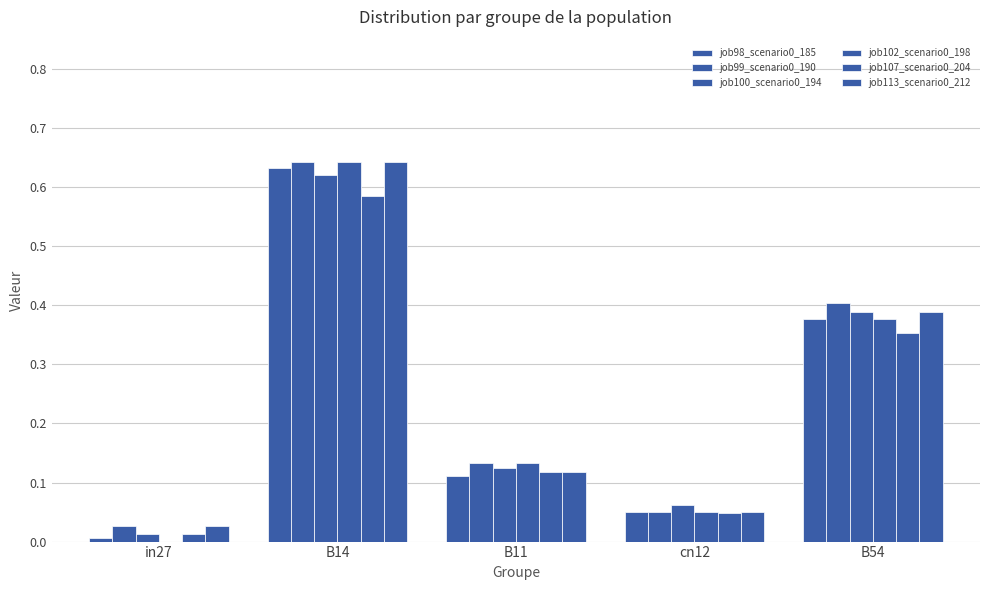

Between B14 and B54, which series saw the biggest shift?

job102_scenario0_198